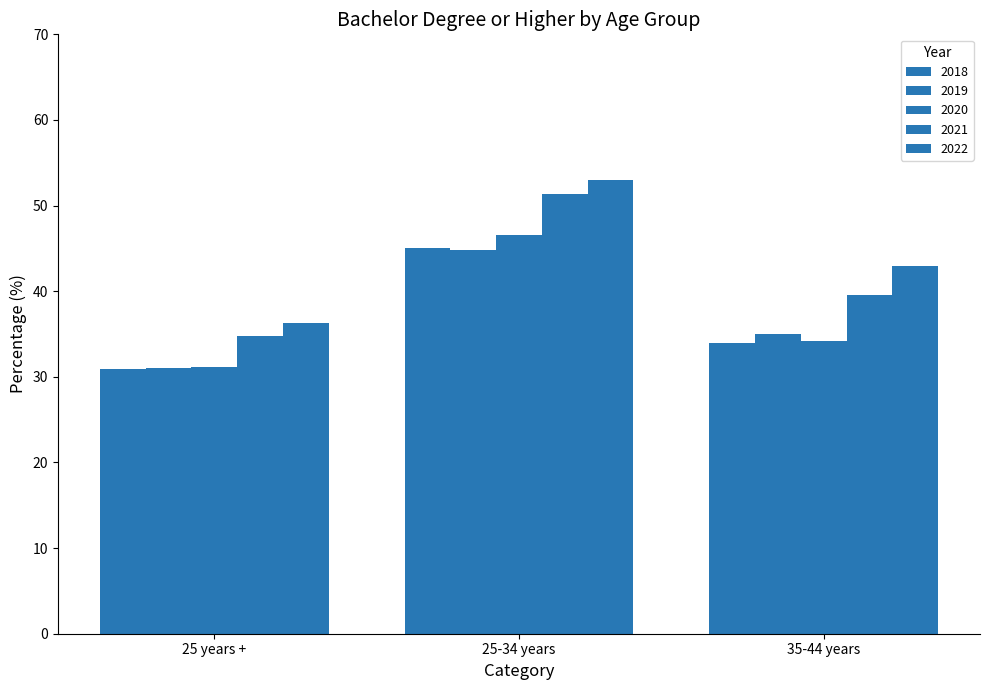

How many values in the 2021 series exceed 39?

2